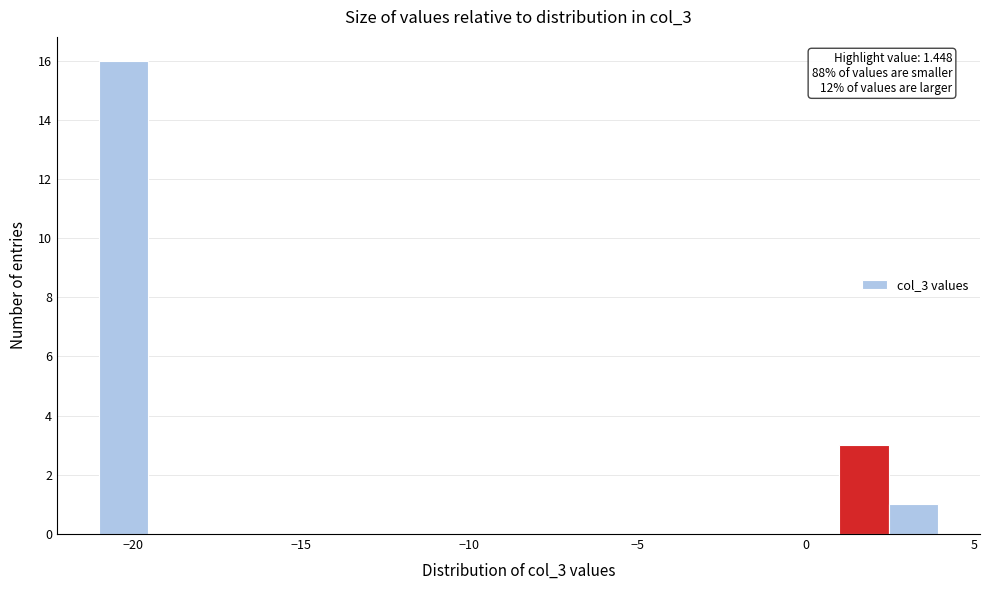

Around what value on the x-axis is the tallest bar? Give the approximate position of its centre, as read against the axis.

-20.5